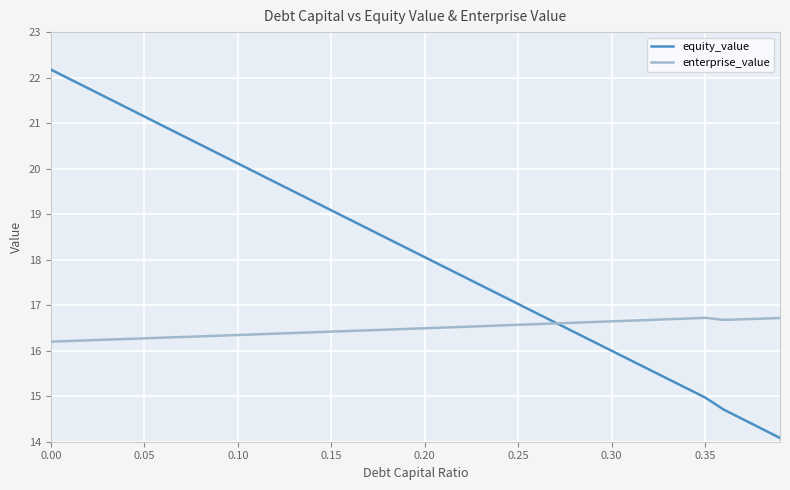

True or false: equity_value has more than 0 points higher than both neighbors.

False